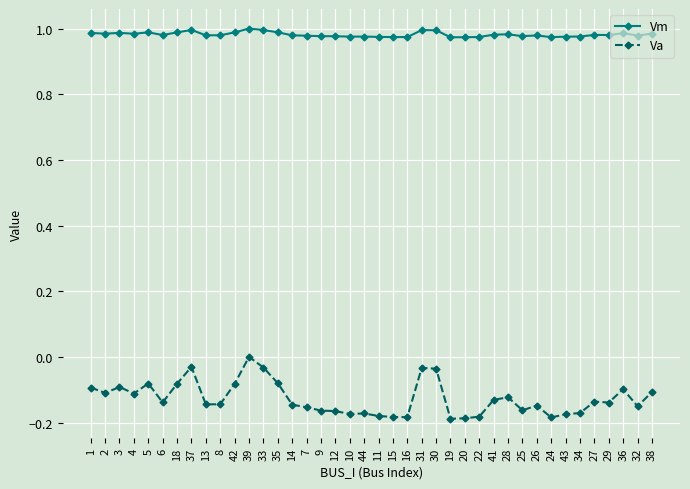

The value of Va at 33 is -0.0. True or false?

True